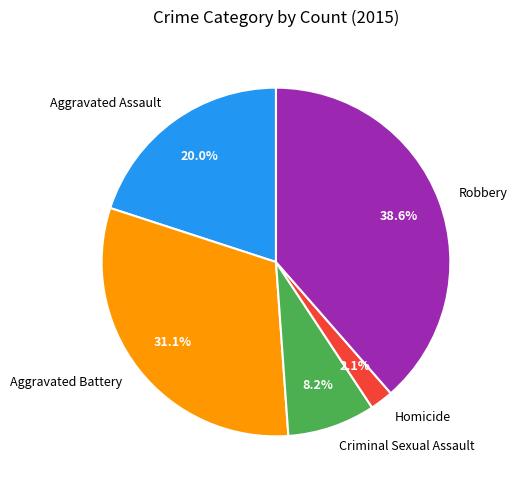

Which category has the biggest portion of the pie?

Robbery